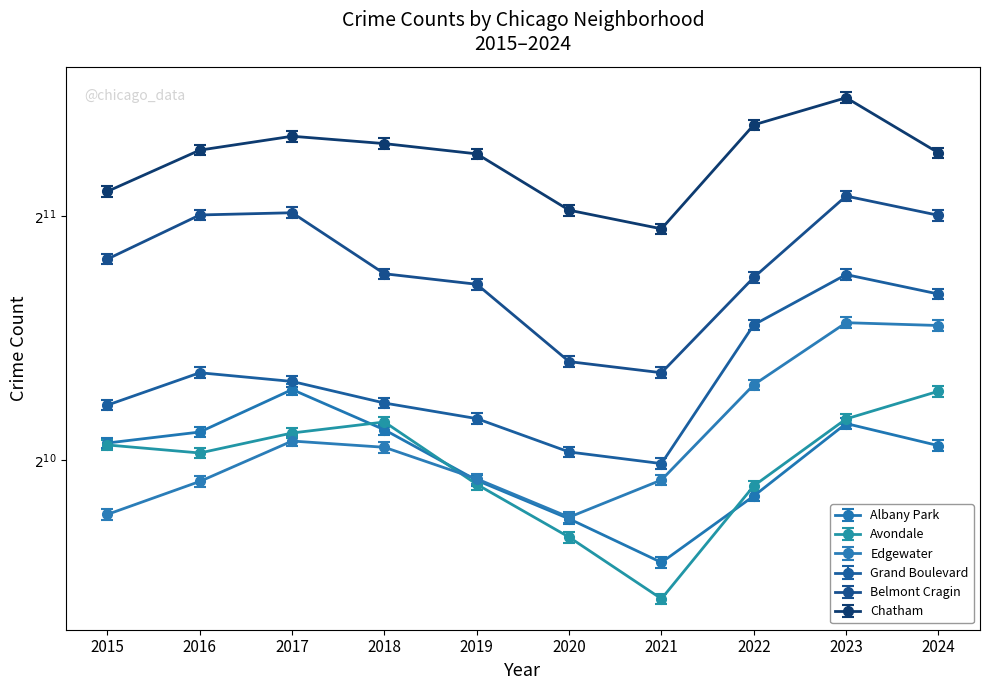

Reading right to left, transcribe all the data shown in this chart.

Albany Park: 2024=1084.0	2023=1154.1	2022=939.9	2021=778.5	2020=881.0	2019=982.5	2018=1133.8	2017=1270.8	2016=1126.7	2015=1092.1
Avondale: 2024=1246.0	2023=1152.0	2022=953.0	2021=692.0	2020=824.0	2019=957.0	2018=1142.0	2017=1107.0	2016=1046.0	2015=1070.0
Edgewater: 2024=1523.5	2023=1535.7	2022=1288.0	2021=983.5	2020=885.1	2019=986.6	2018=1078.9	2017=1098.2	2016=979.5	2015=892.2
Grand Boulevard: 2024=1665.6	2023=1760.0	2022=1526.6	2021=1030.2	2020=1064.7	2019=1170.3	2018=1223.1	2017=1300.2	2016=1332.7	2015=1216.0
Belmont Cragin: 2024=2051.0	2023=2166.0	2022=1720.0	2021=1313.0	2020=1355.0	2019=1687.0	2018=1738.0	2017=2066.0	2016=2053.0	2015=1812.0
Chatham: 2024=2448.0	2023=2862.0	2022=2650.0	2021=1974.0	2020=2081.0	2019=2441.0	2018=2513.0	2017=2566.0	2016=2467.0	2015=2195.0